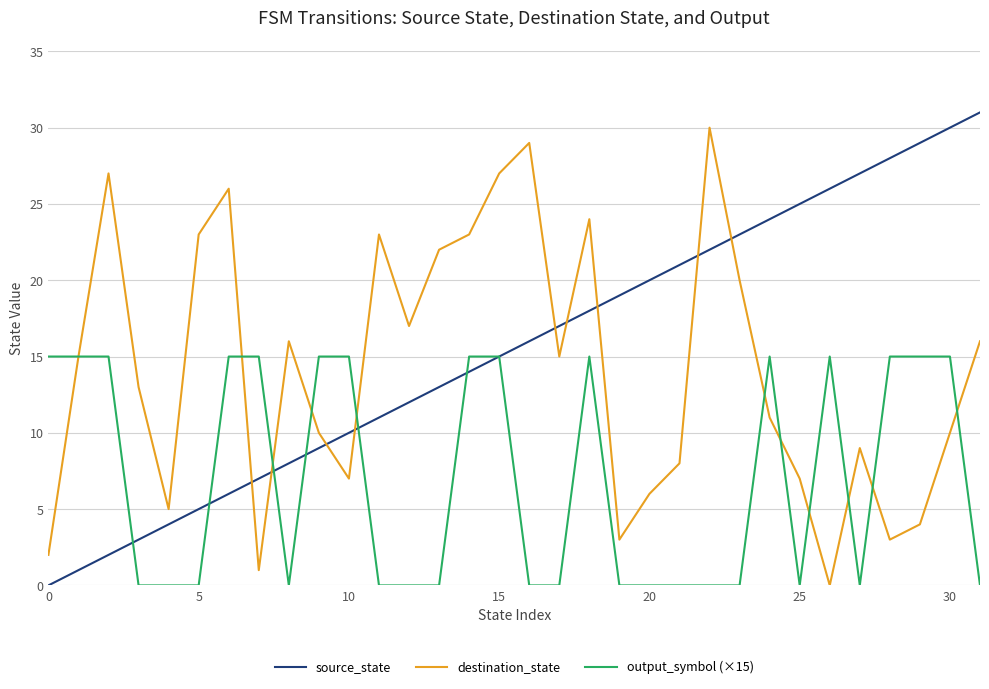

True or false: source_state and output_symbol (×15) cross at least once.

True